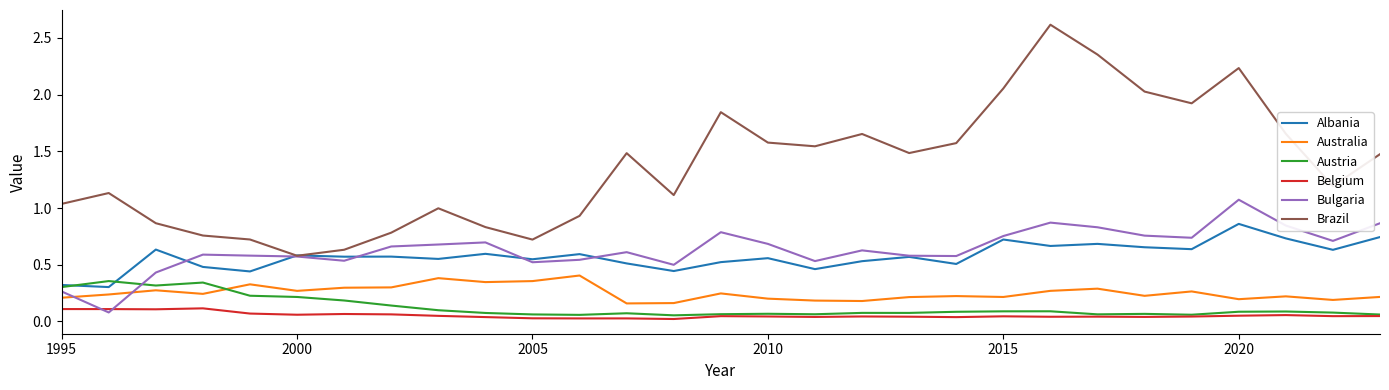

How many intersections are there between Bulgaria and Belgium?

2